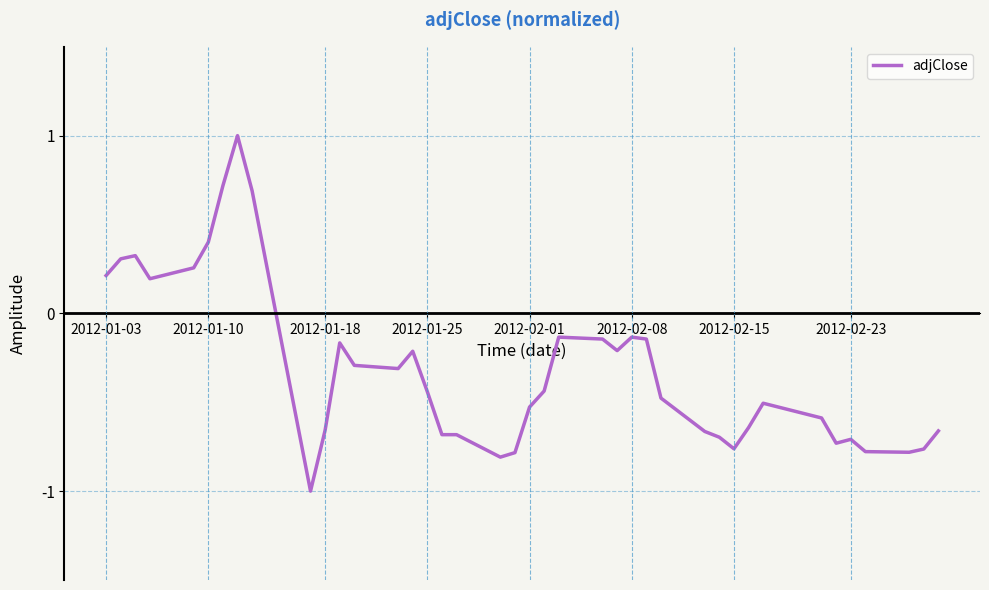

Is this an area chart (filled region under the line)?

No